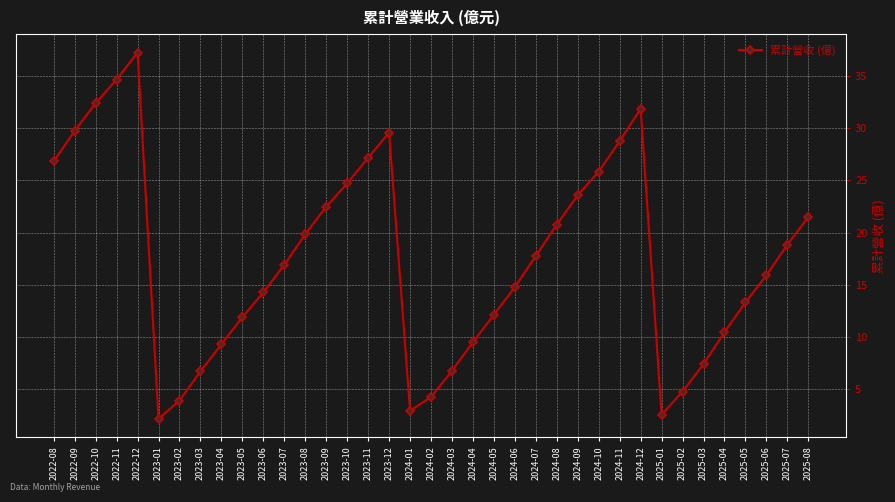

What is the minimum value shown in the chart?

2.1